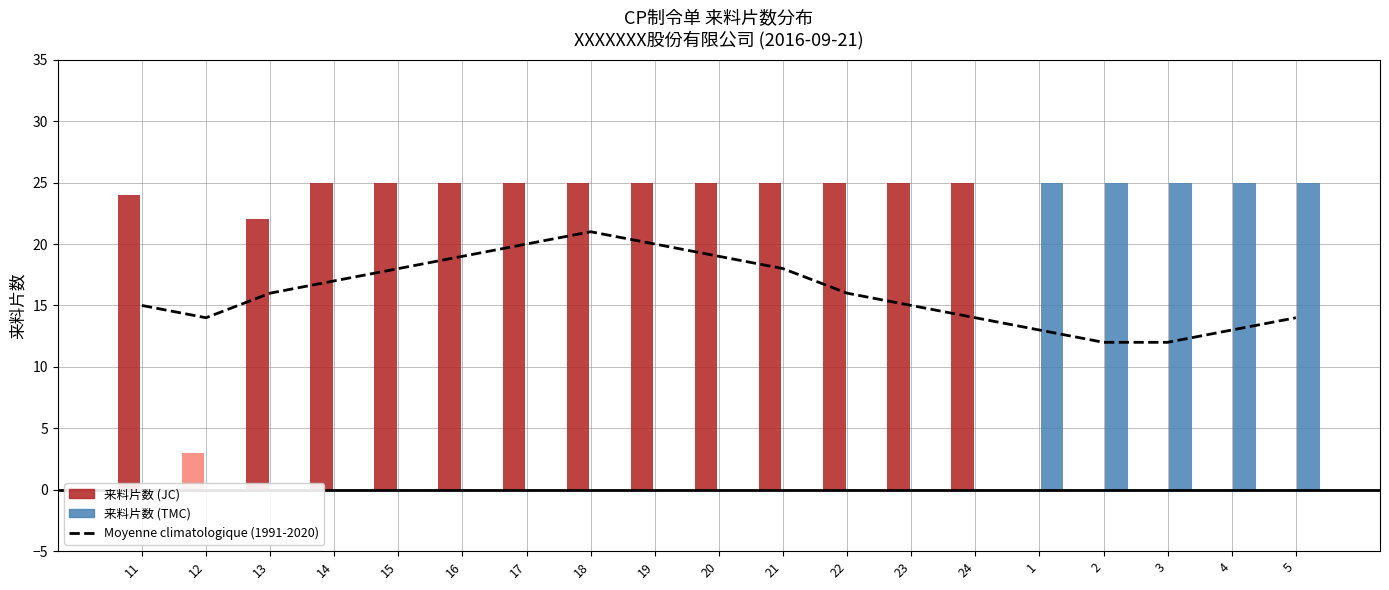

How many values are between 14 and 19?

12